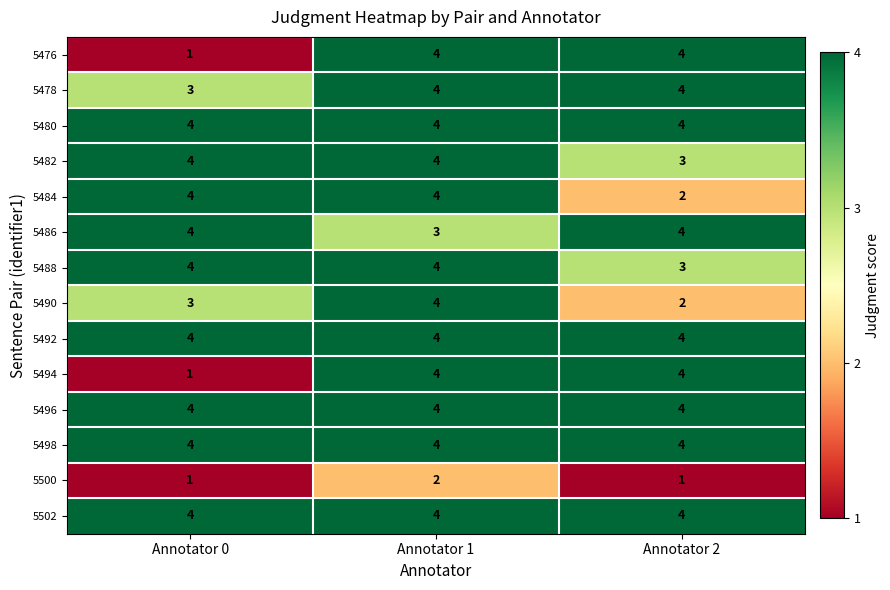

What is the minimum value for 5488?

3